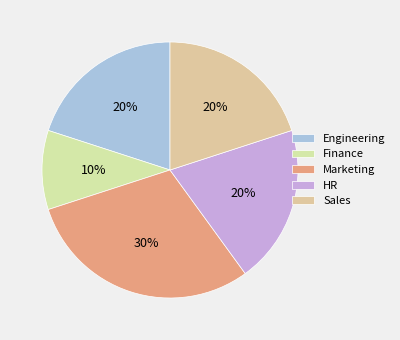

What is the largest slice in the pie chart?

Marketing